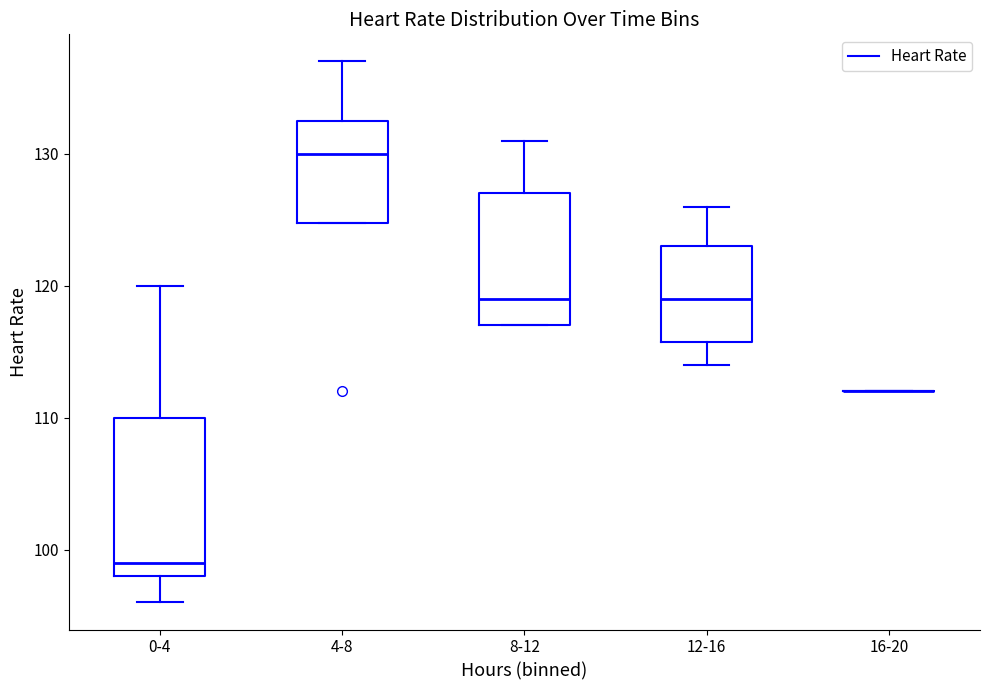

Comparing the boxes themselves (not the whiskers), which one is the tallest?

0-4